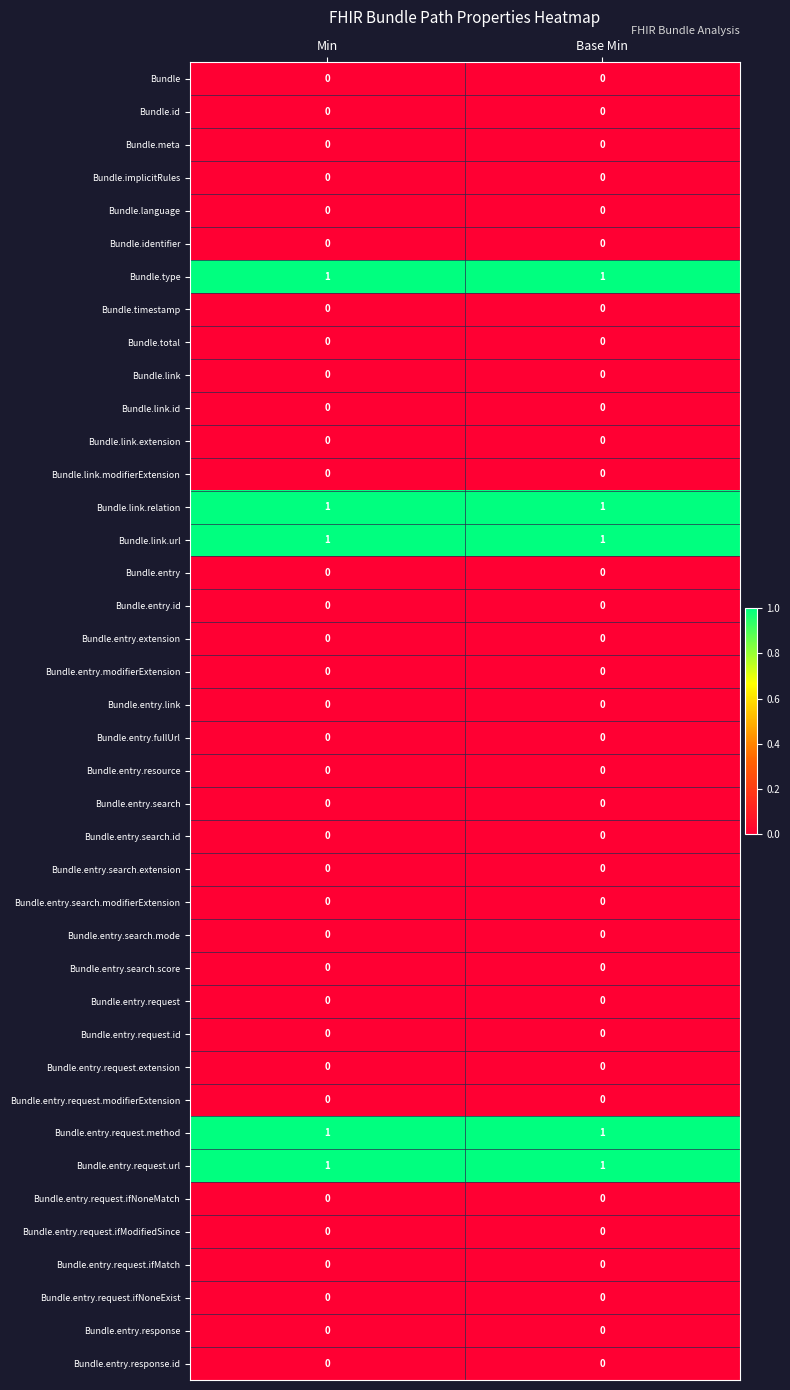

The value of Bundle.entry.request.ifNoneMatch at Min is 0. True or false?

True